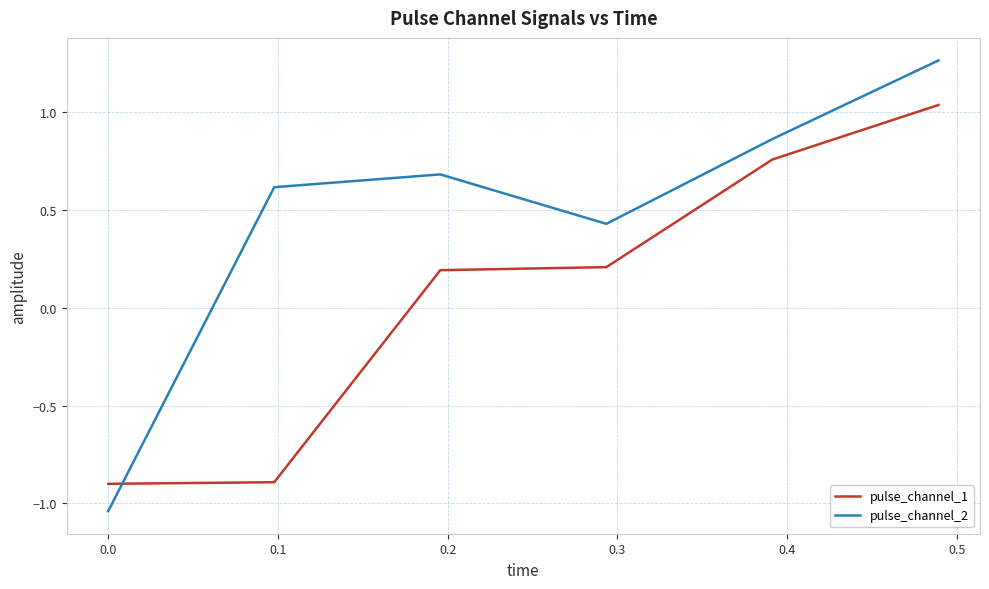

Which series has the widest spread of values?

pulse_channel_2